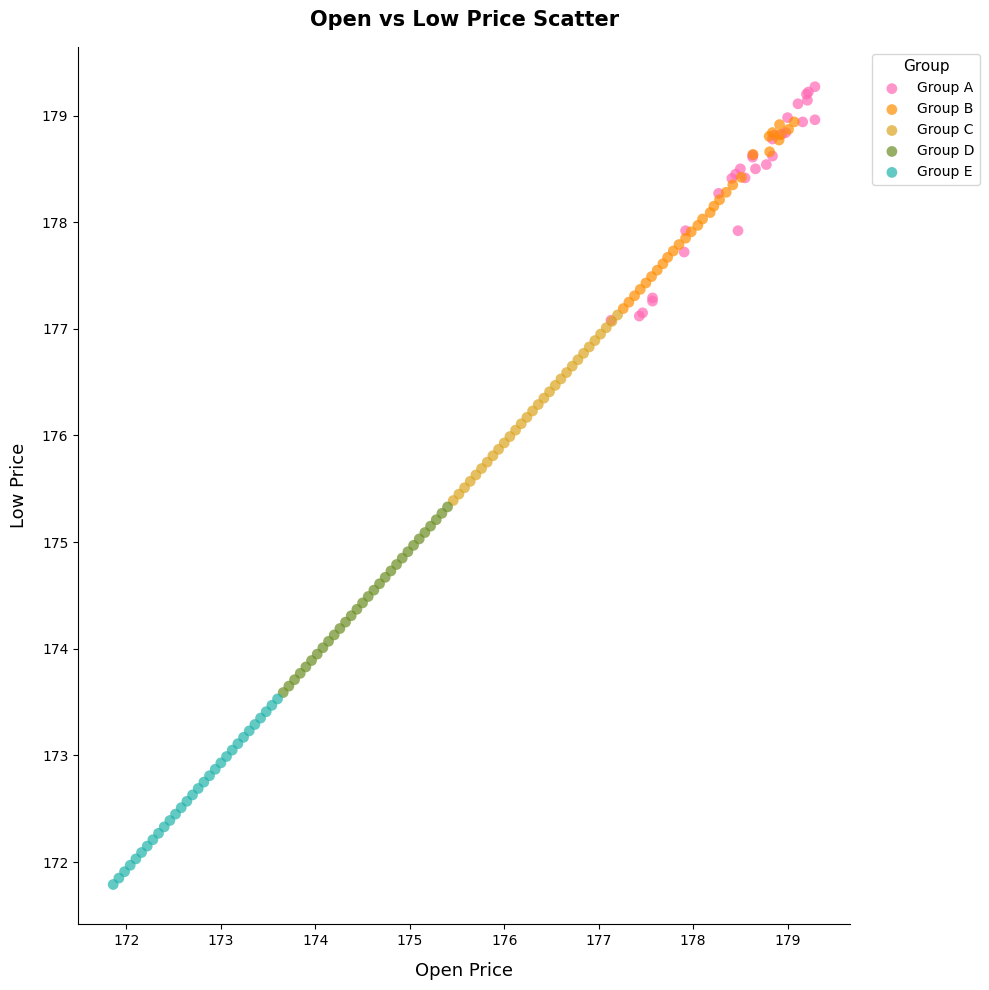

Which series reaches the maximum Y coordinate?

Group A